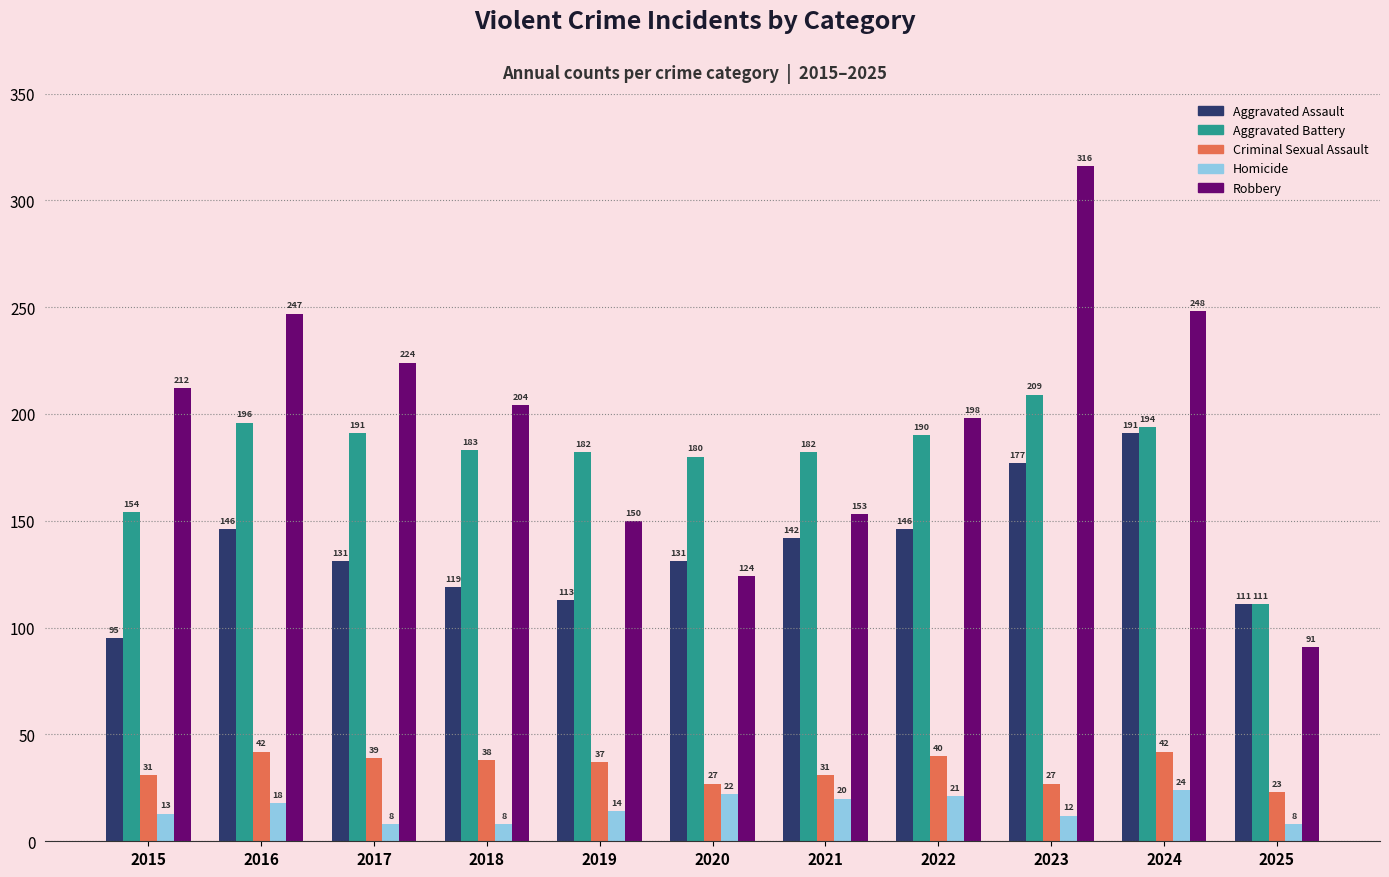

Reading left to right, transcribe all the data shown in this chart.

Aggravated Assault: 2015=95	2016=146	2017=131	2018=119	2019=113	2020=131	2021=142	2022=146	2023=177	2024=191	2025=111
Aggravated Battery: 2015=154	2016=196	2017=191	2018=183	2019=182	2020=180	2021=182	2022=190	2023=209	2024=194	2025=111
Criminal Sexual Assault: 2015=31	2016=42	2017=39	2018=38	2019=37	2020=27	2021=31	2022=40	2023=27	2024=42	2025=23
Homicide: 2015=13	2016=18	2017=8	2018=8	2019=14	2020=22	2021=20	2022=21	2023=12	2024=24	2025=8
Robbery: 2015=212	2016=247	2017=224	2018=204	2019=150	2020=124	2021=153	2022=198	2023=316	2024=248	2025=91